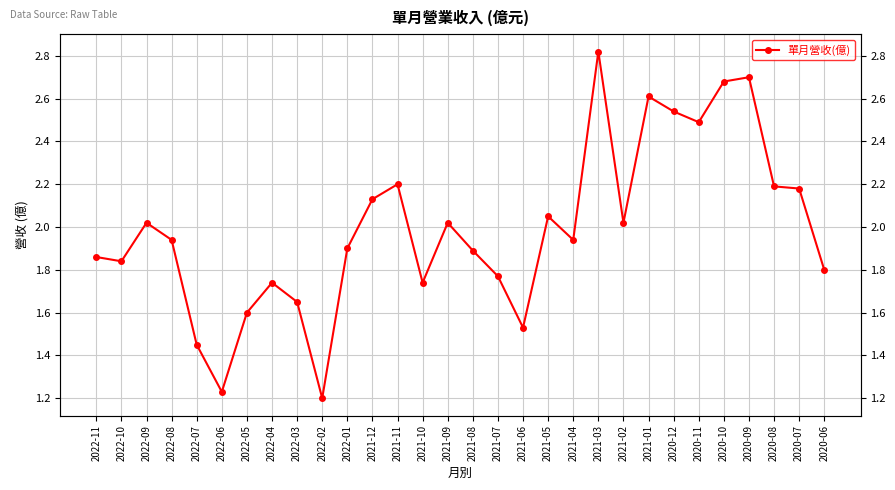

Does the chart display data point markers on the line(s)?

Yes